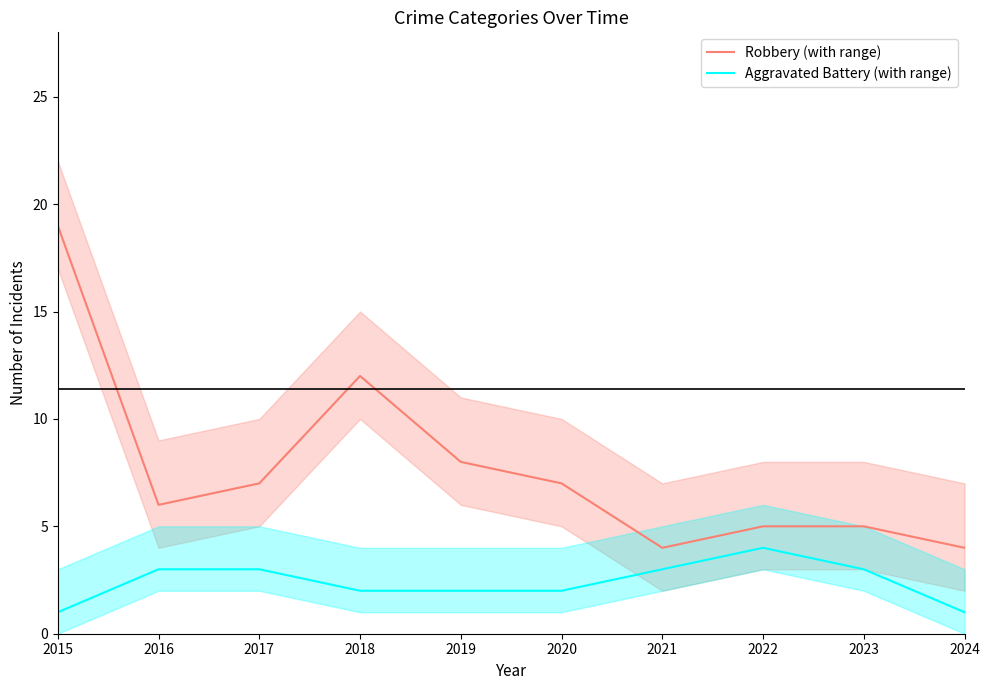

Reading left to right, list all the values displayed in this chart.

Robbery (with range): 2015=19	2016=6	2017=7	2018=12	2019=8	2020=7	2021=4	2022=5	2023=5	2024=4
Aggravated Battery (with range): 2015=1	2016=3	2017=3	2018=2	2019=2	2020=2	2021=3	2022=4	2023=3	2024=1